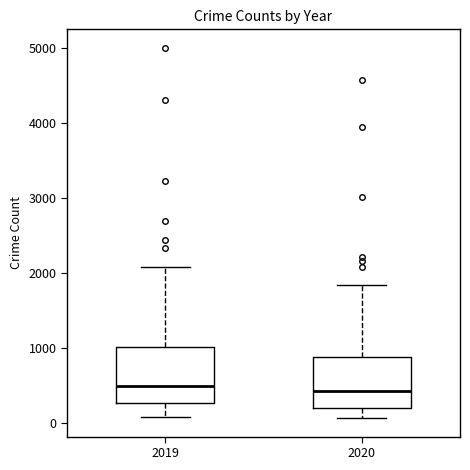

Where is the lower edge of the box at x = 2020 on the y-axis? The values are not printed on the chart, so give them approximately, as read against the axis.

200